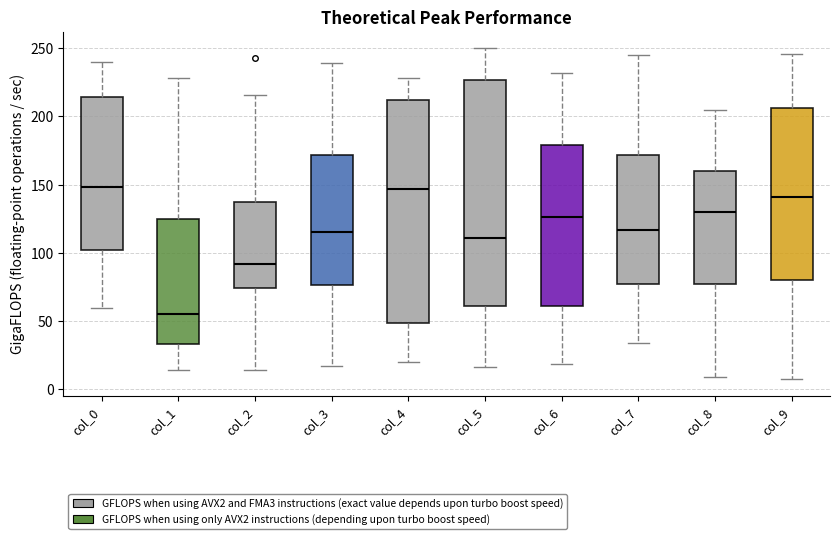

Where is the lower edge of the box for col_1 on the y-axis? The values are not printed on the chart, so give them approximately, as read against the axis.

35